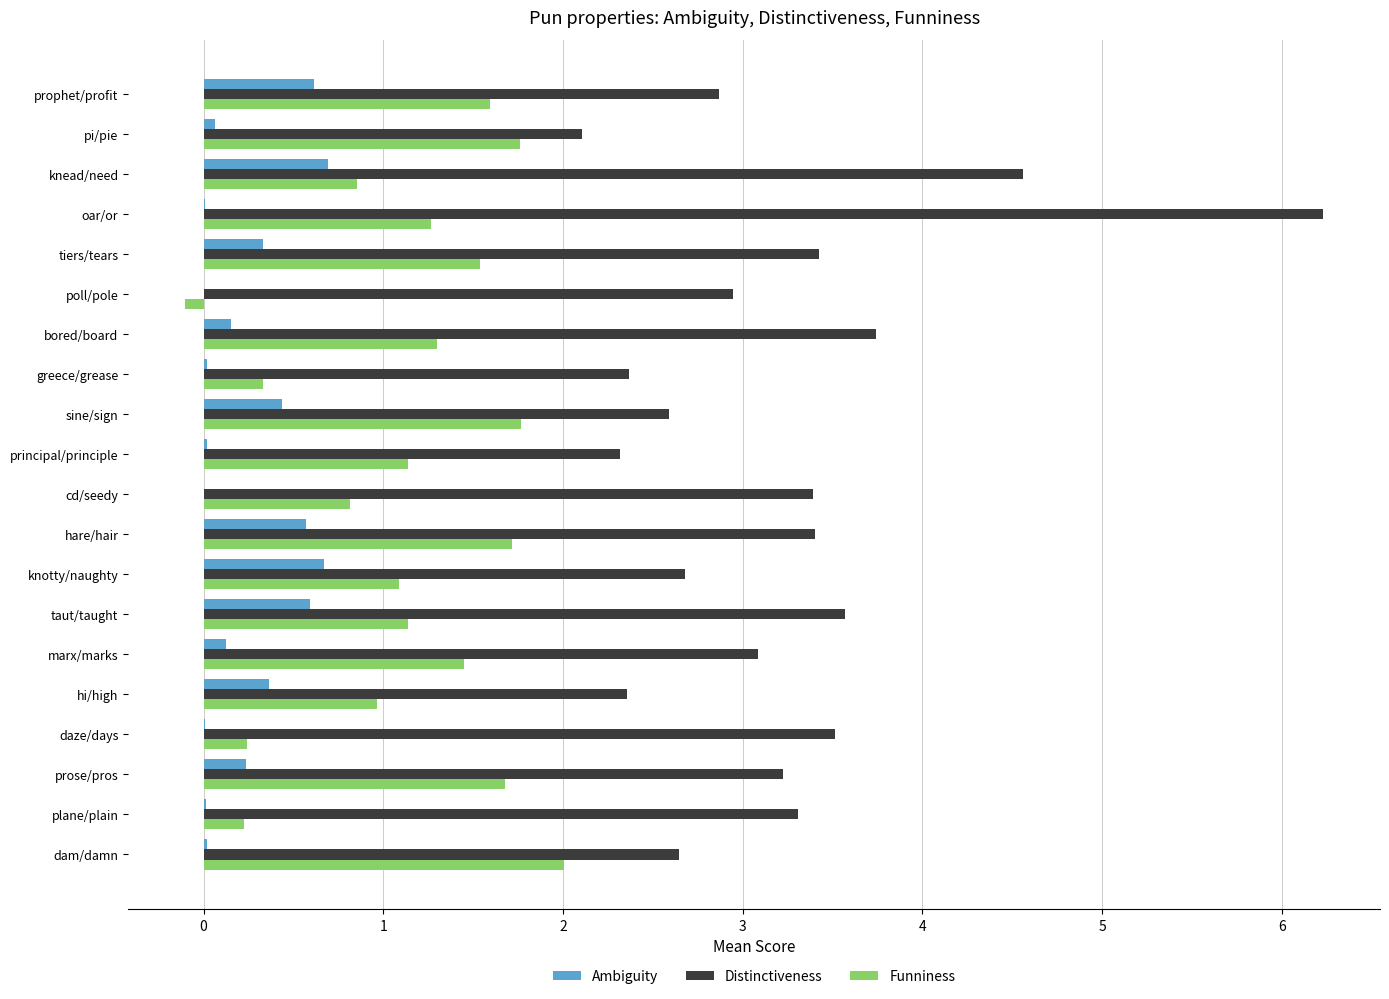

True or false: Distinctiveness has a value of 1.3 at poll/pole.

False